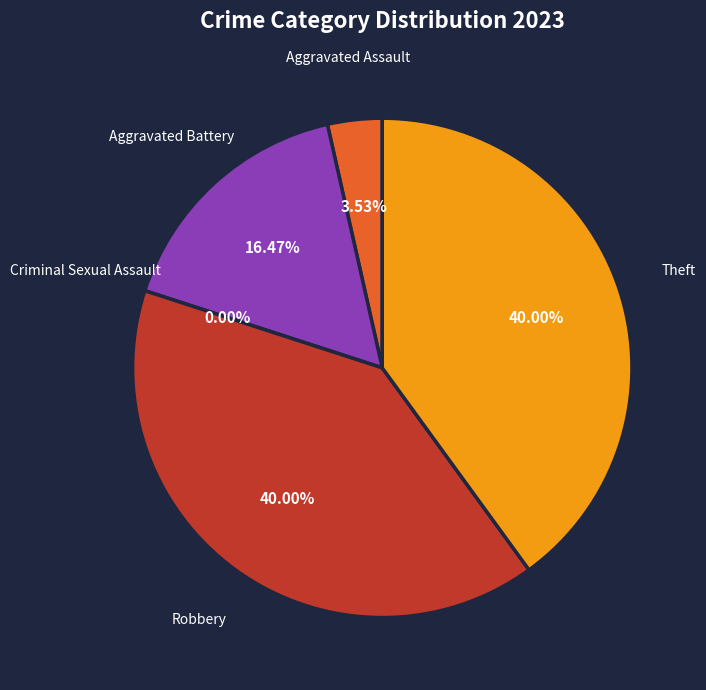

True or false: Robbery accounts for 28% of the total.

False